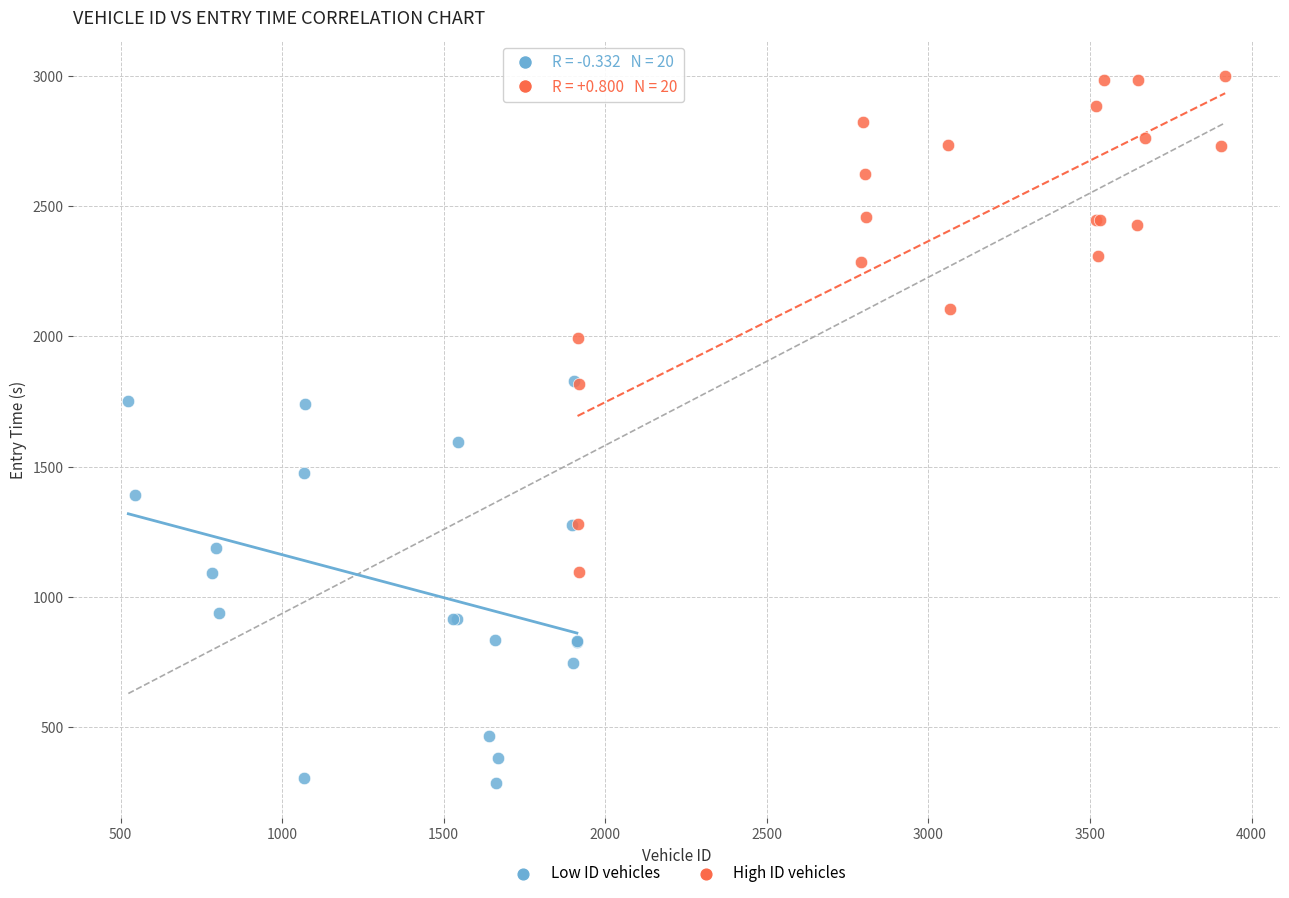

Which series contains the lowest Y value?

Low ID vehicles